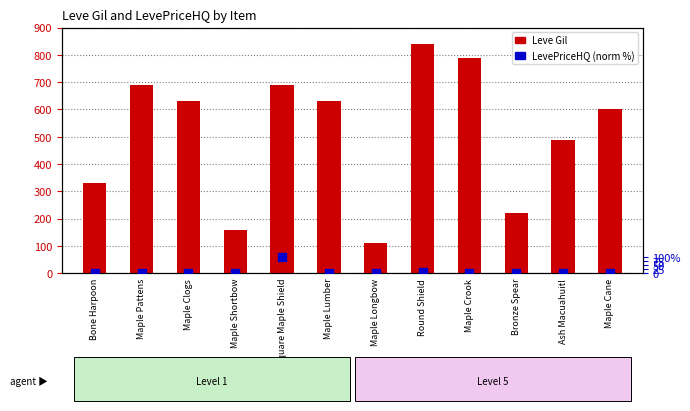

At how many categories does at least one series exceed 698?

2